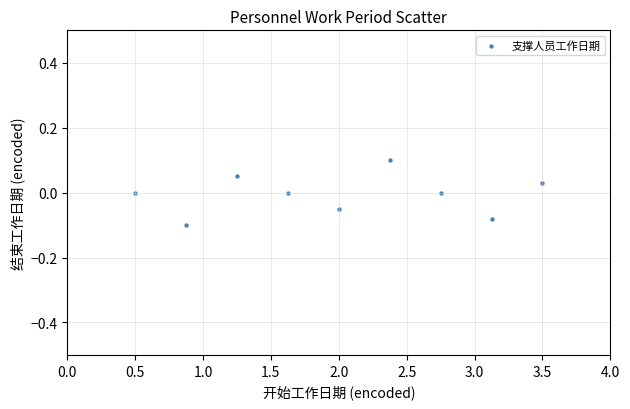

What is the average X value?

2.0